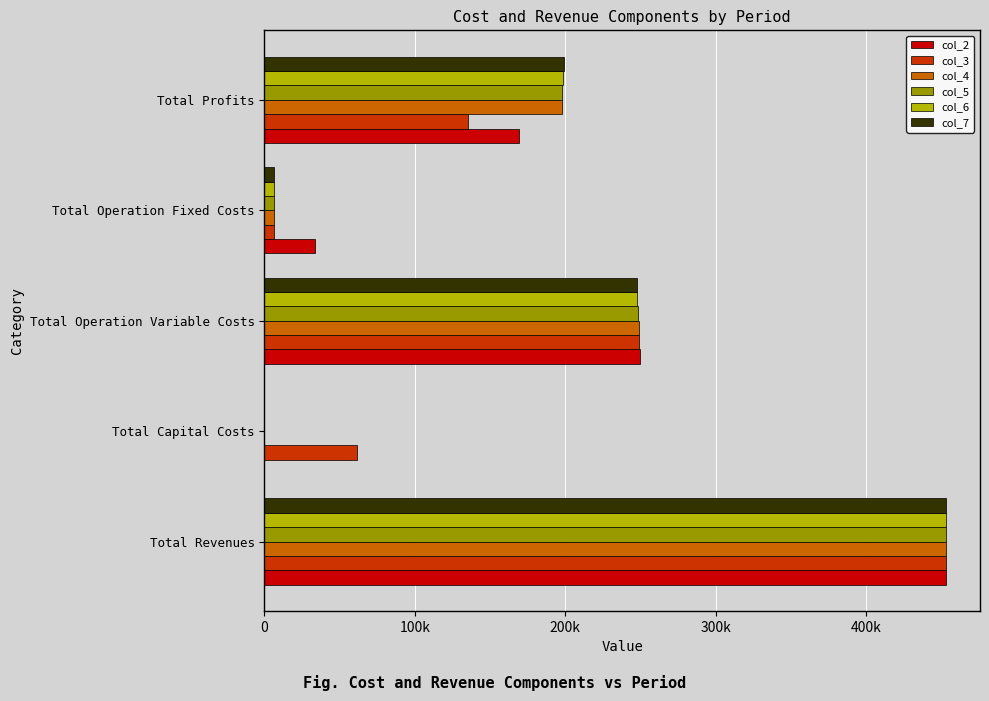

What are all the series names shown in the legend?

col_2, col_3, col_4, col_5, col_6, col_7